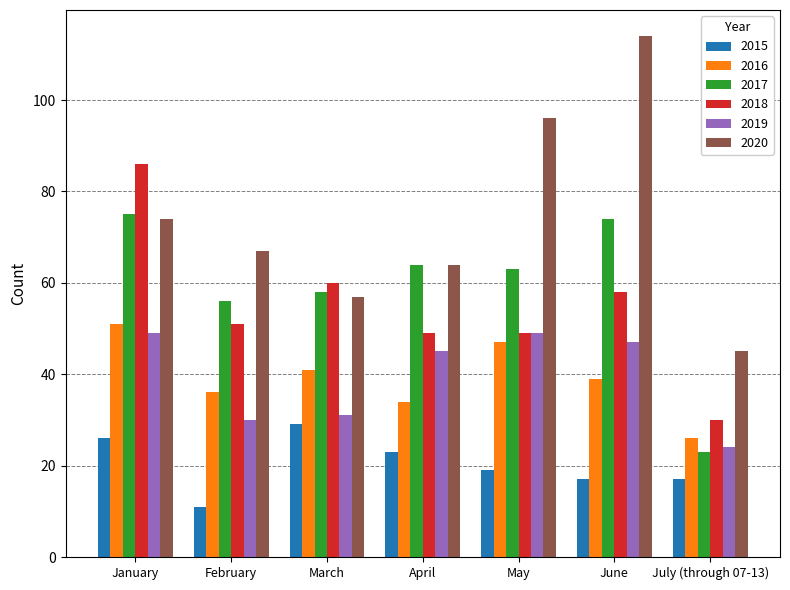

What value does the 2020 series have at May, to the nearest 10?

100